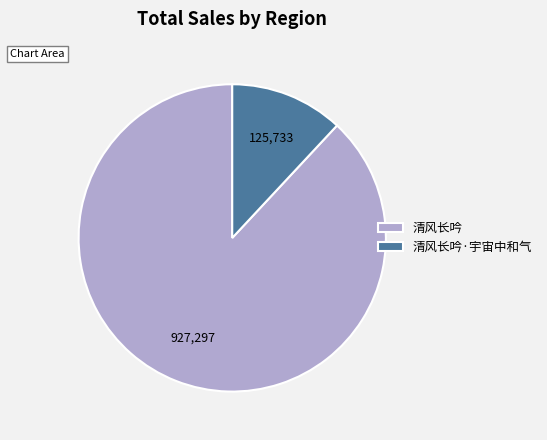

Does 清风长吟·宇宙中和气 represent more than half of the total?

No